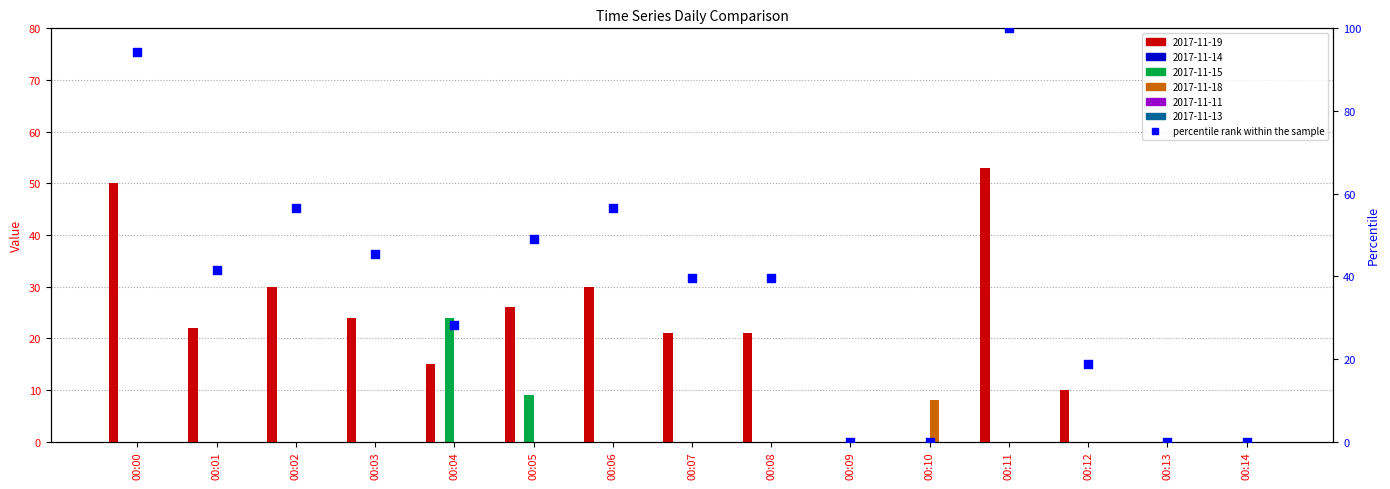

Which has a higher value, 00:07 or 00:12?

00:07